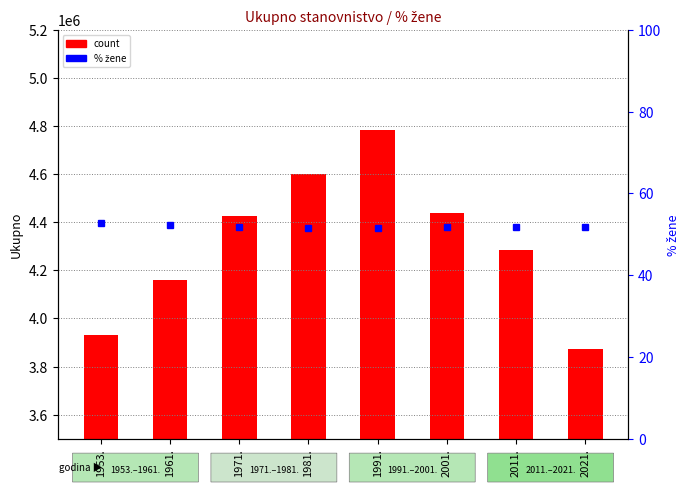

What is the approximate value of count at 1961.?

4159696.0